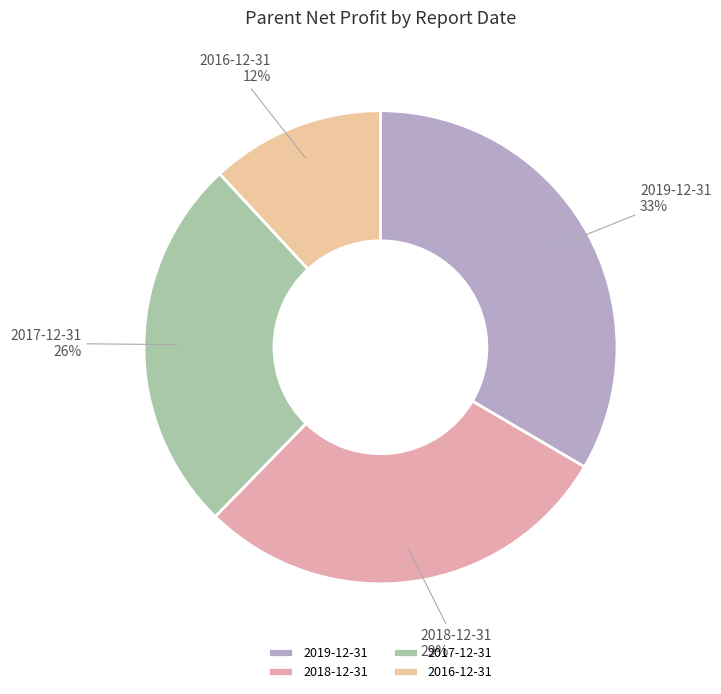

To the nearest percent, what percentage of the pie is 2017-12-31?

26%